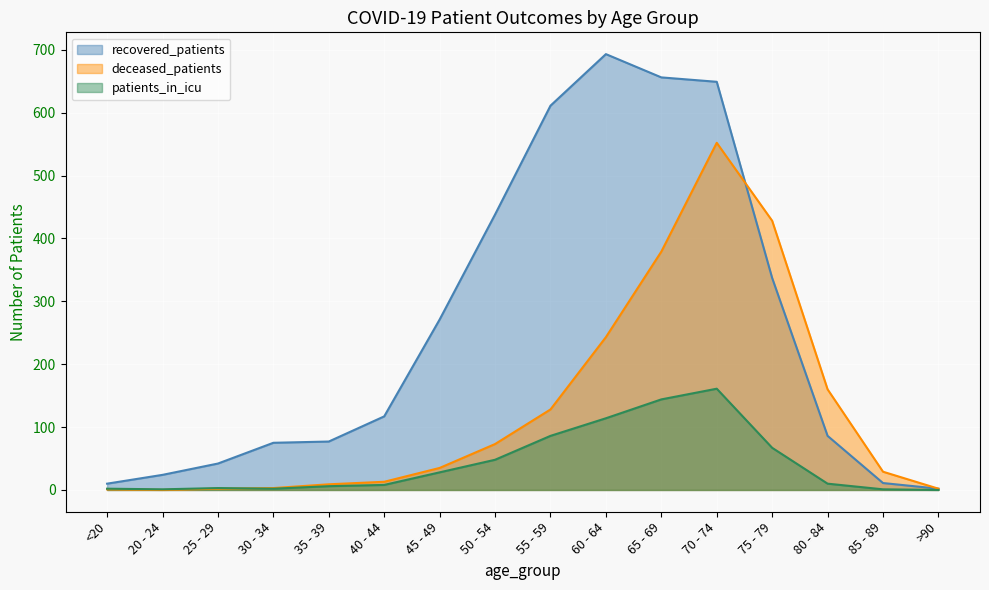

Which category has the highest value across all series?

60 - 64